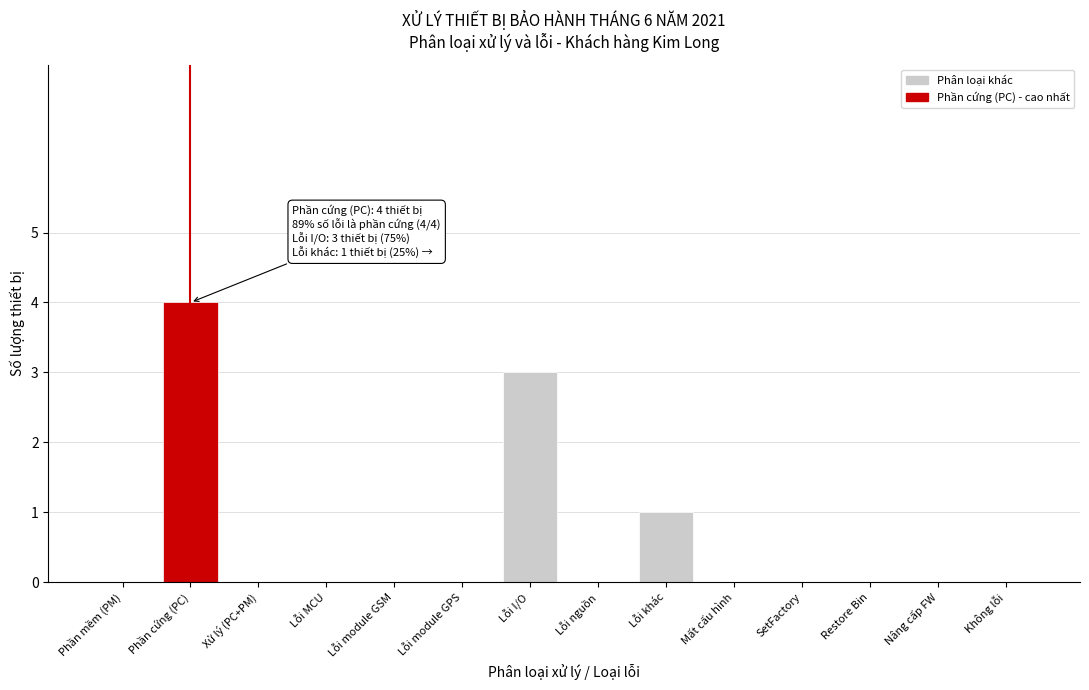

Reading left to right, list all the values displayed in this chart.

Phần mềm (PM)=0	Phần cứng (PC)=4	Xử lý (PC+PM)=0	Lỗi MCU=0	Lỗi module GSM=0	Lỗi module GPS=0	Lỗi I/O=3	Lỗi nguồn=0	Lỗi khác=1	Mất cấu hình=0	SetFactory=0	Restore Bin=0	Nâng cấp FW=0	Không lỗi=0